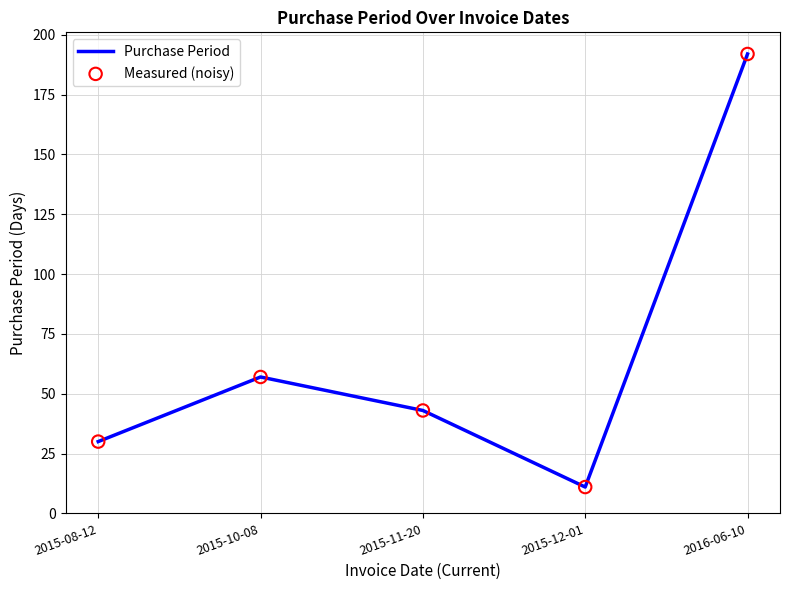

The value at 2015-10-08 is 80. True or false?

False